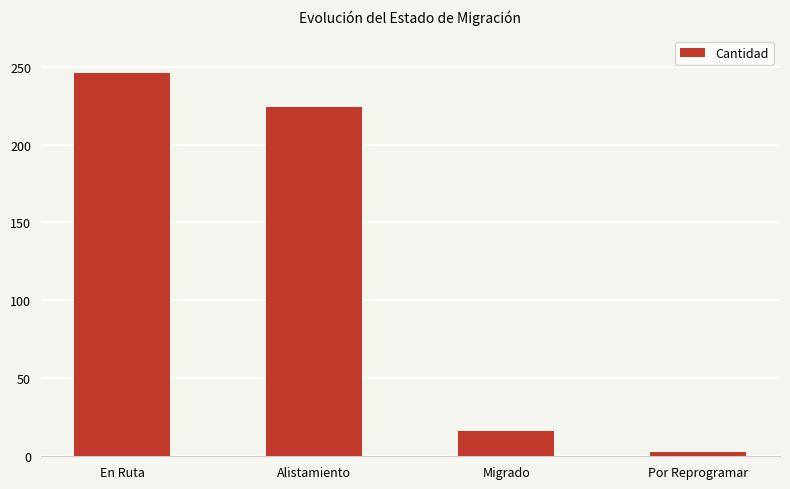

What is the smallest value displayed?

3